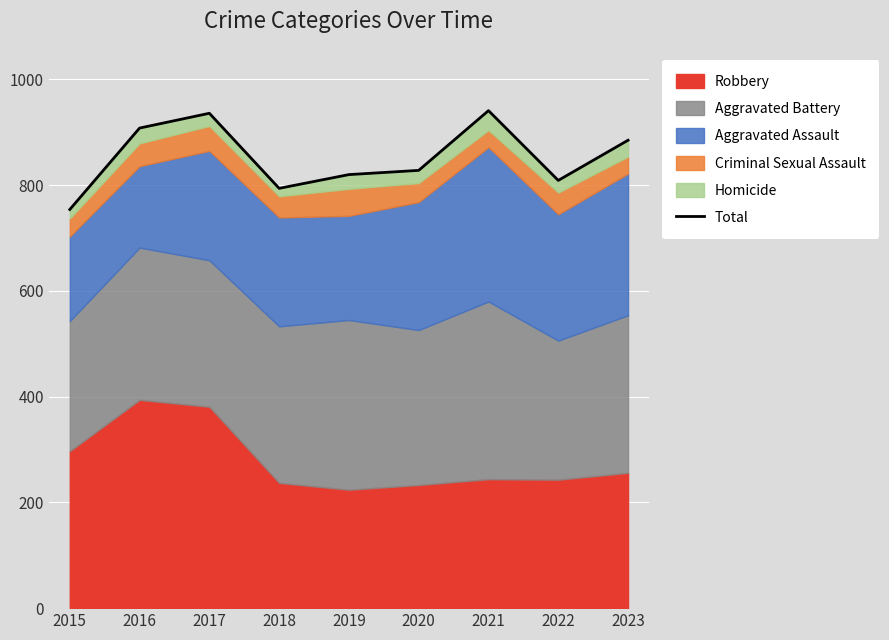

What value does the data have at 2022, to the nearest 50?

800